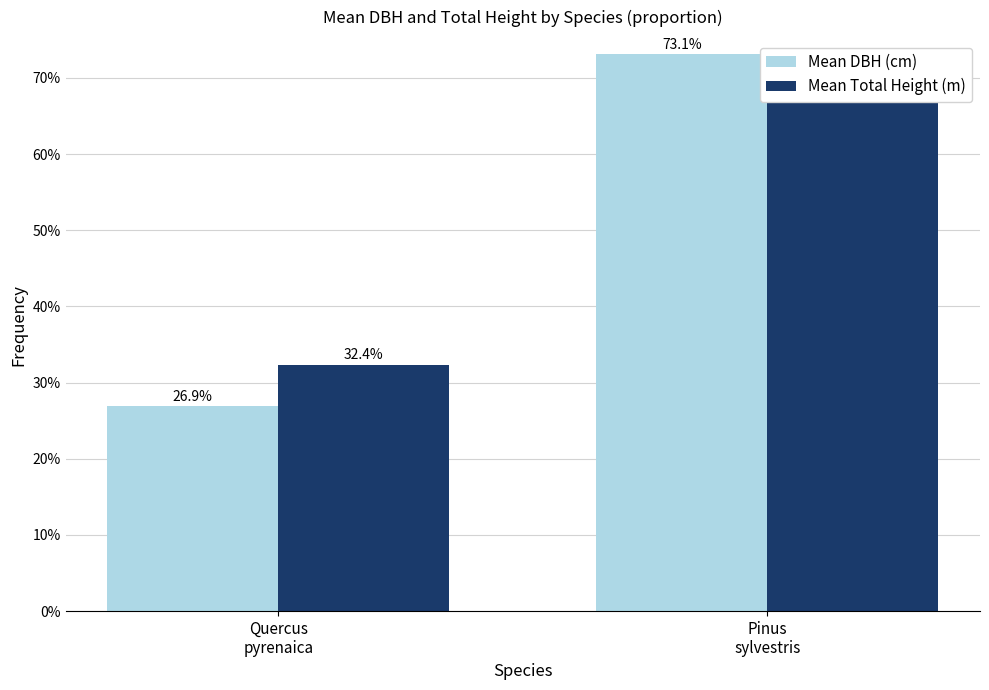

Which has a higher value, Pinus
sylvestris or Quercus
pyrenaica?

Pinus
sylvestris